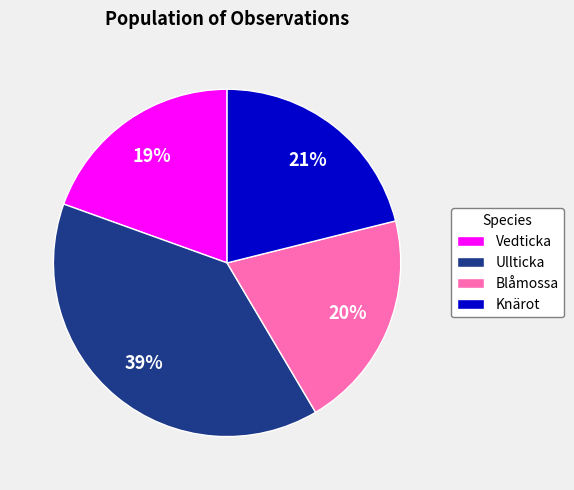

How many segments does this pie chart have?

4